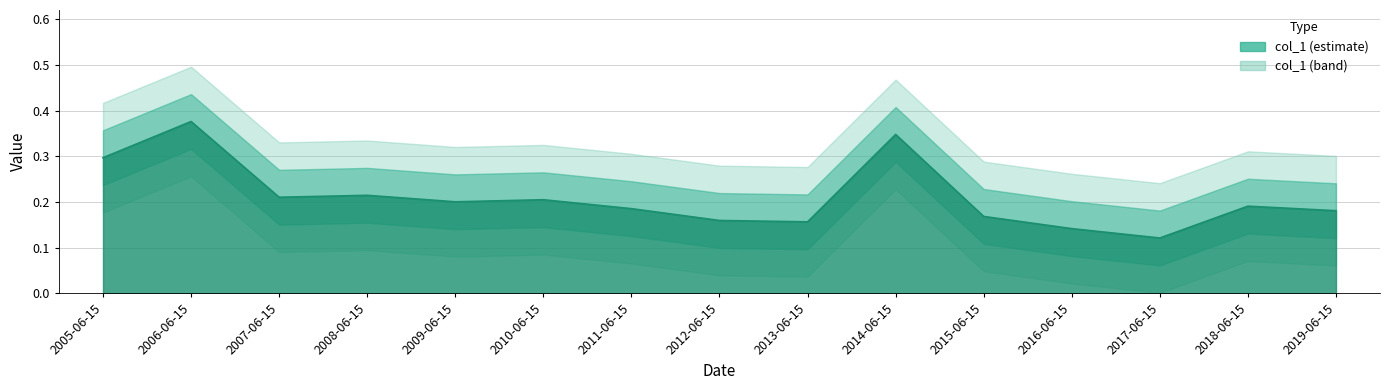

What is the label of the 5th point from the left?

2009-06-15